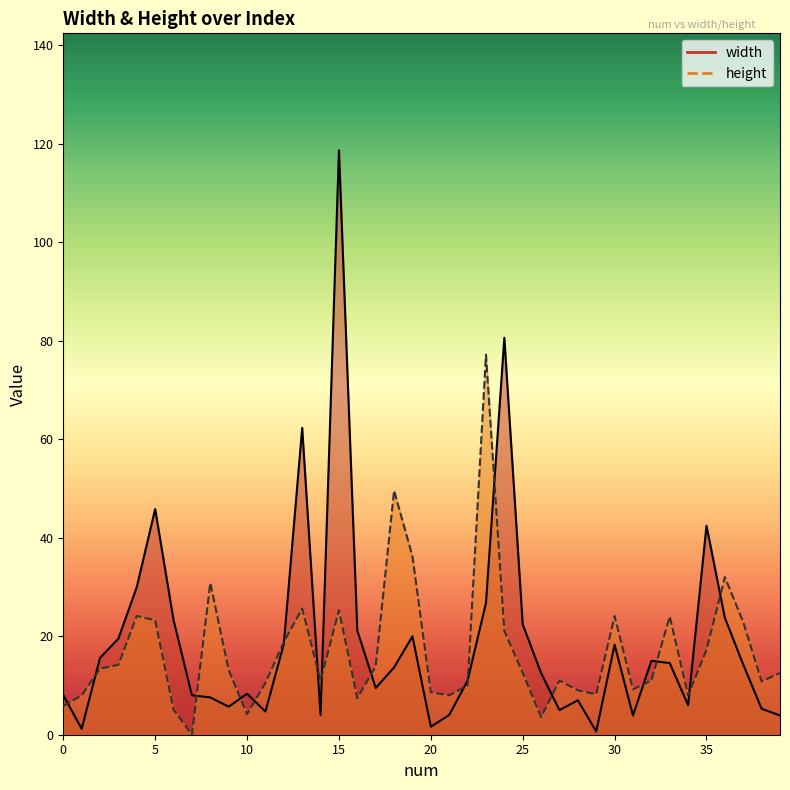

Reading left to right, extract all data points from this chart.

width: 0=8.1	1=1.2	2=15.6	3=19.5	4=30.0	5=45.8	6=23.3	7=8.0	8=7.6	9=5.7	10=8.3	11=4.7	12=18.4	13=62.3	14=4.0	15=118.7	16=21.1	17=9.5	18=13.7	19=20.0	20=1.6	21=4.0	22=11.0	23=26.7	24=80.6	25=22.4	26=12.5	27=5.0	28=7.0	29=0.7	30=18.3	31=3.9	32=15.0	33=14.6	34=6.0	35=42.4	36=23.7	37=14.2	38=5.3	39=3.9
height: 0=5.8	1=8.0	2=13.4	3=14.2	4=24.1	5=23.2	6=5.1	7=0.0	8=30.8	9=13.1	10=4.2	11=10.5	12=18.8	13=25.6	14=11.0	15=25.3	16=7.4	17=13.9	18=49.6	19=36.2	20=8.6	21=8.0	22=10.0	23=77.2	24=21.1	25=12.6	26=3.6	27=11.0	28=9.0	29=8.2	30=24.1	31=9.2	32=11.0	33=24.0	34=8.0	35=17.2	36=32.0	37=22.9	38=10.8	39=12.5